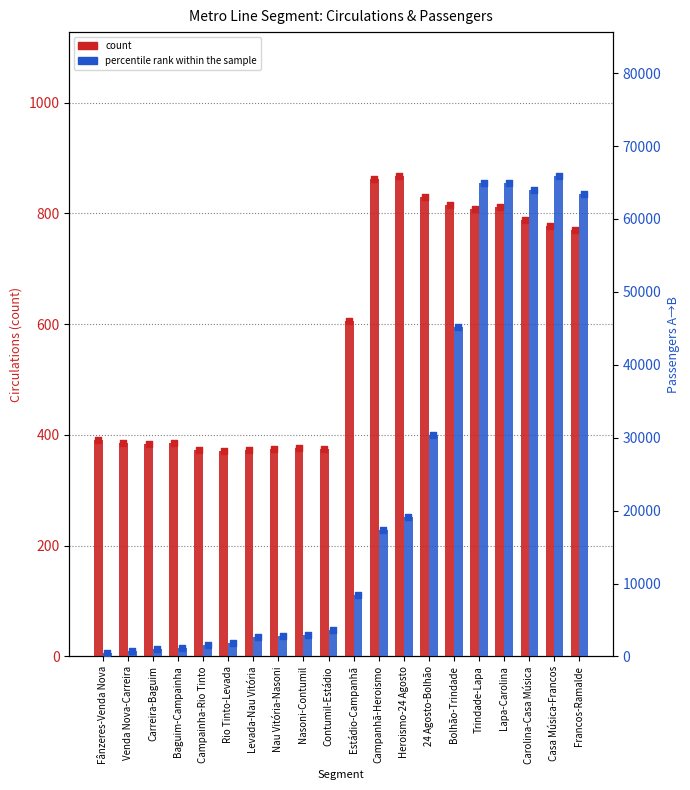

Which series has the largest total across all categories?

percentile rank within the sample